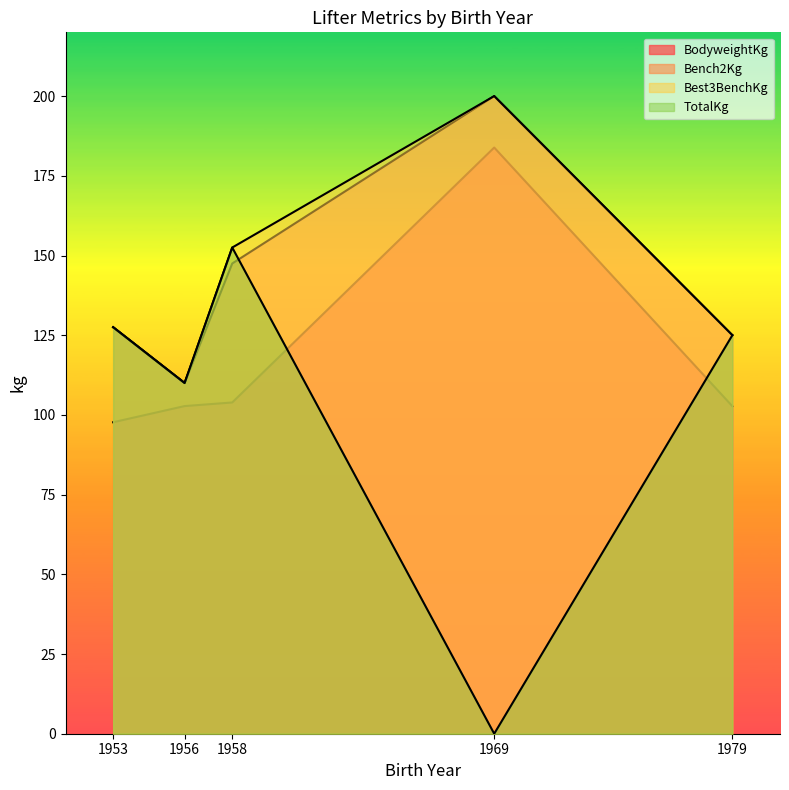

How many lines are shown in the chart?

4